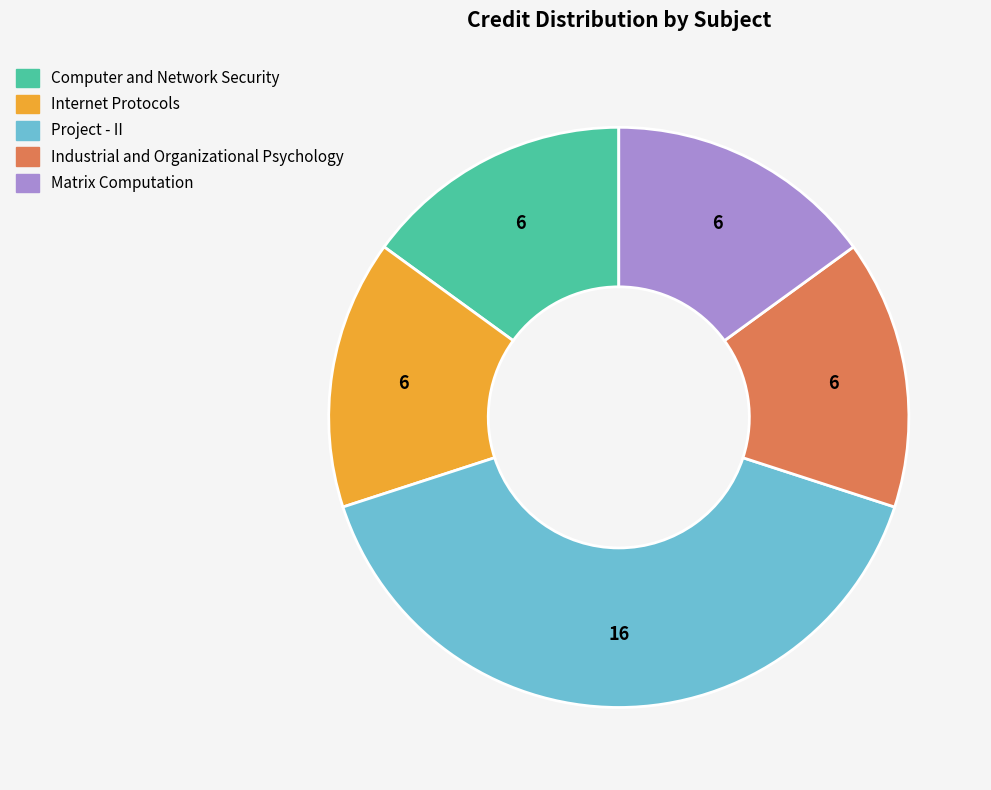

Is the sum of Computer and Network Security and Internet Protocols greater than half?

No